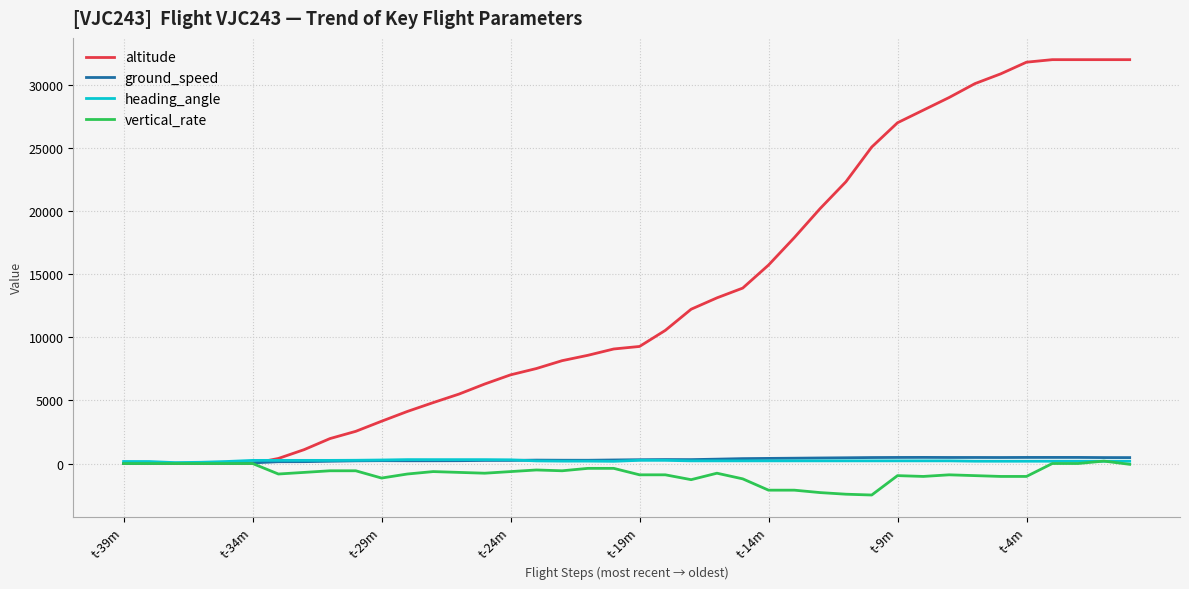

Which series has the largest total across all categories?

altitude